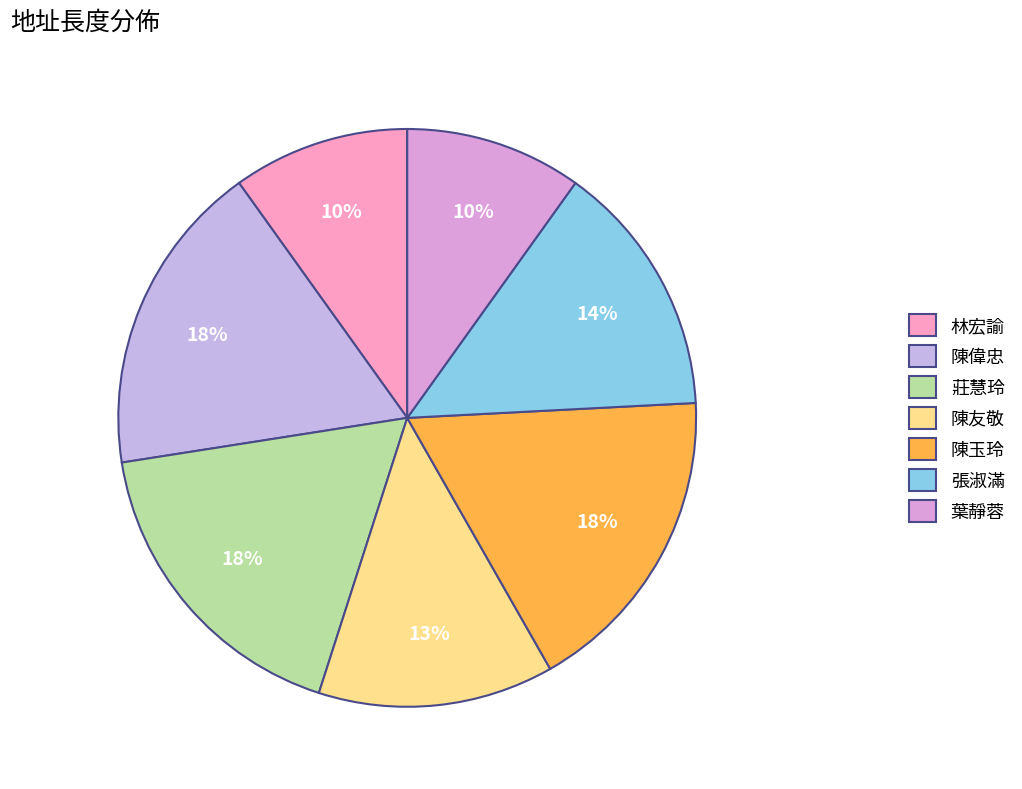

Is it true that 陳友敬 is 8% of the pie?

False